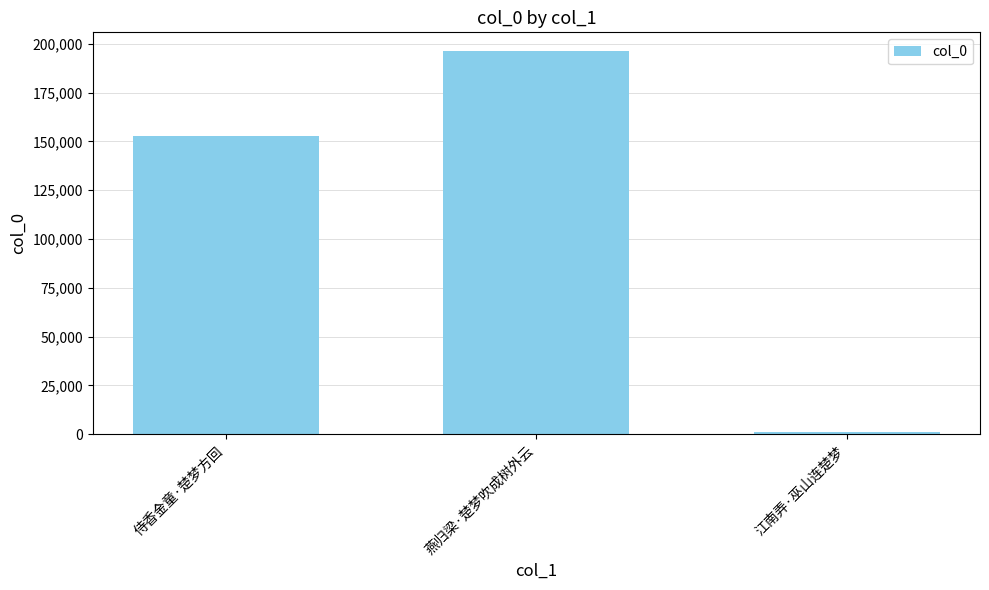

The value at 燕归梁·楚梦吹成树外云 is 259819. True or false?

False